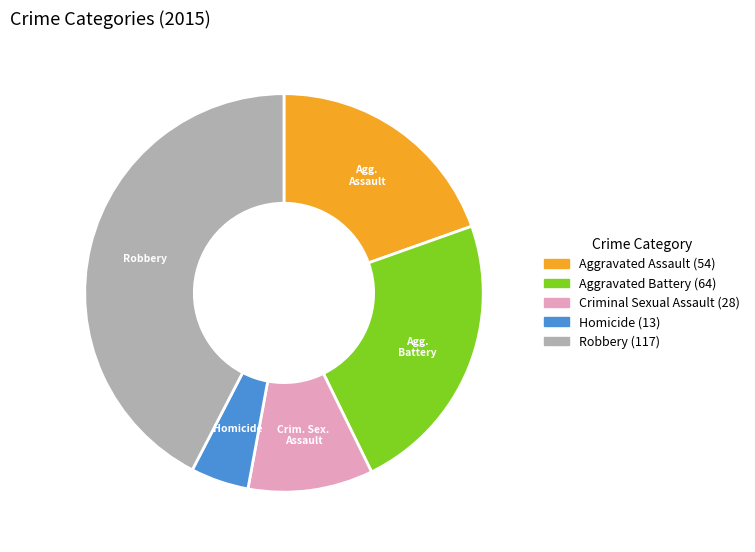

Is there a majority slice in this chart?

No